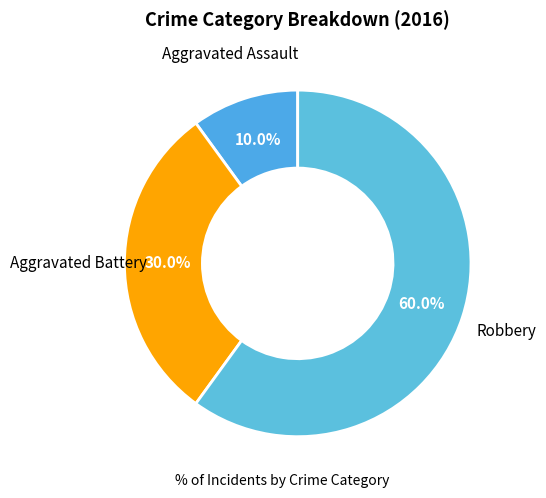

To the nearest percent, what is the difference between the Aggravated Assault and Robbery slice percentages?

50%